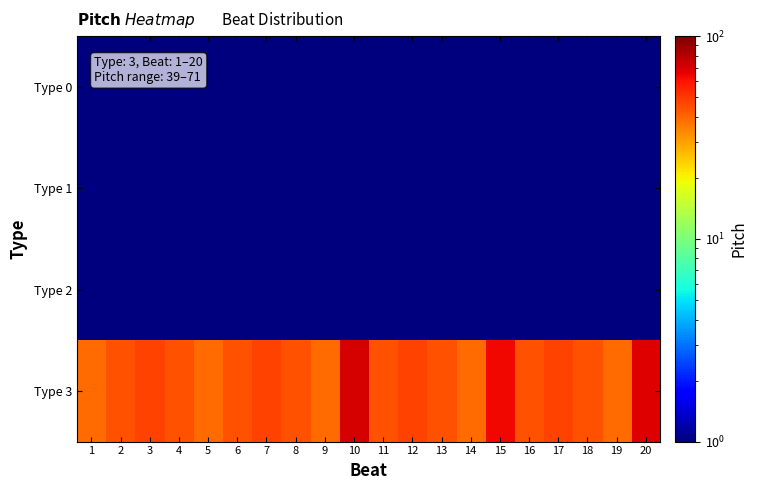

Which series has the largest total across all categories?

Type 3